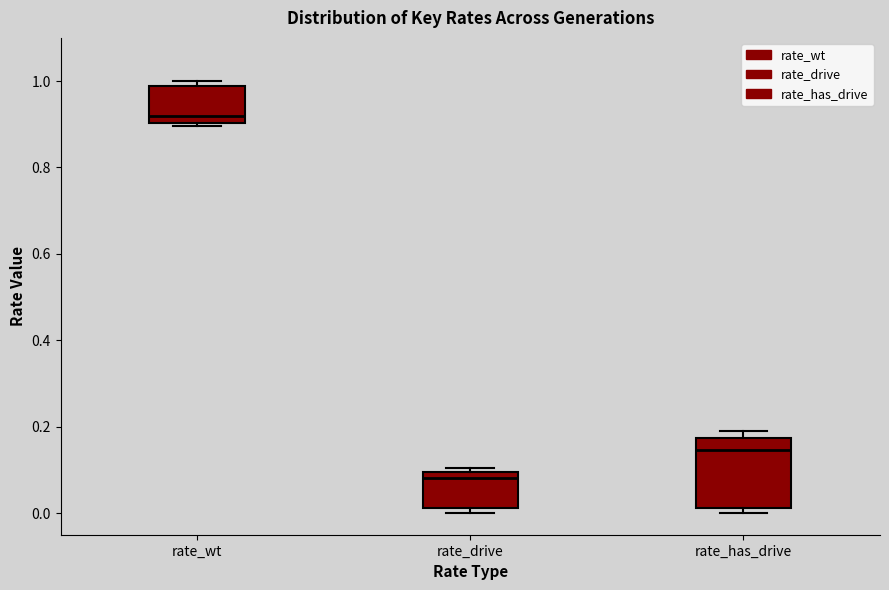

Which box's median line is the highest?

rate_wt